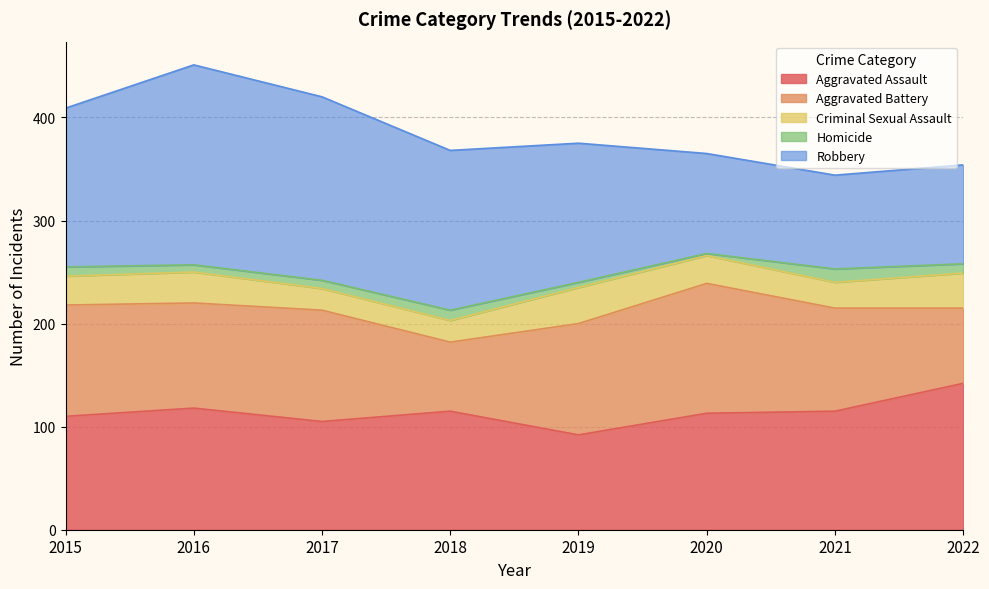

Where does the Aggravated Assault series first go above 115?

2016